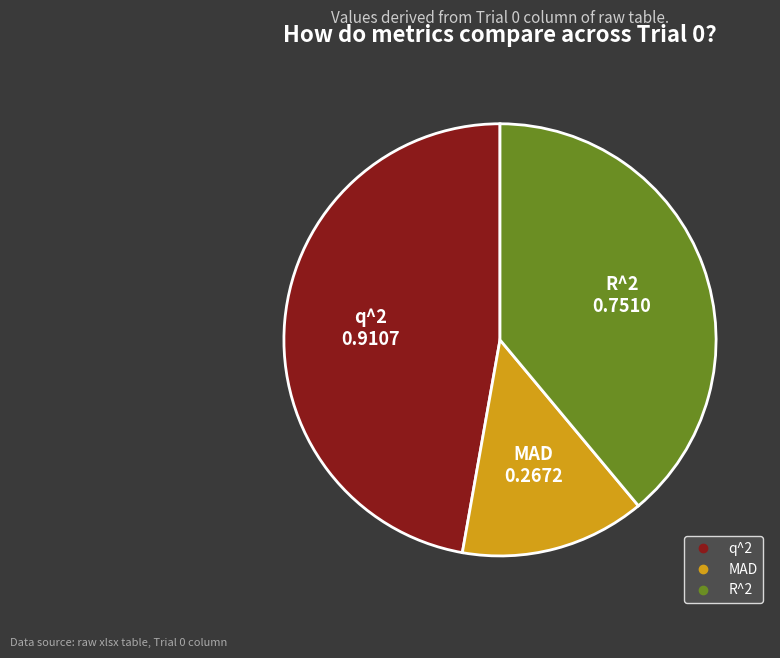

Which category has the biggest portion of the pie?

q^2